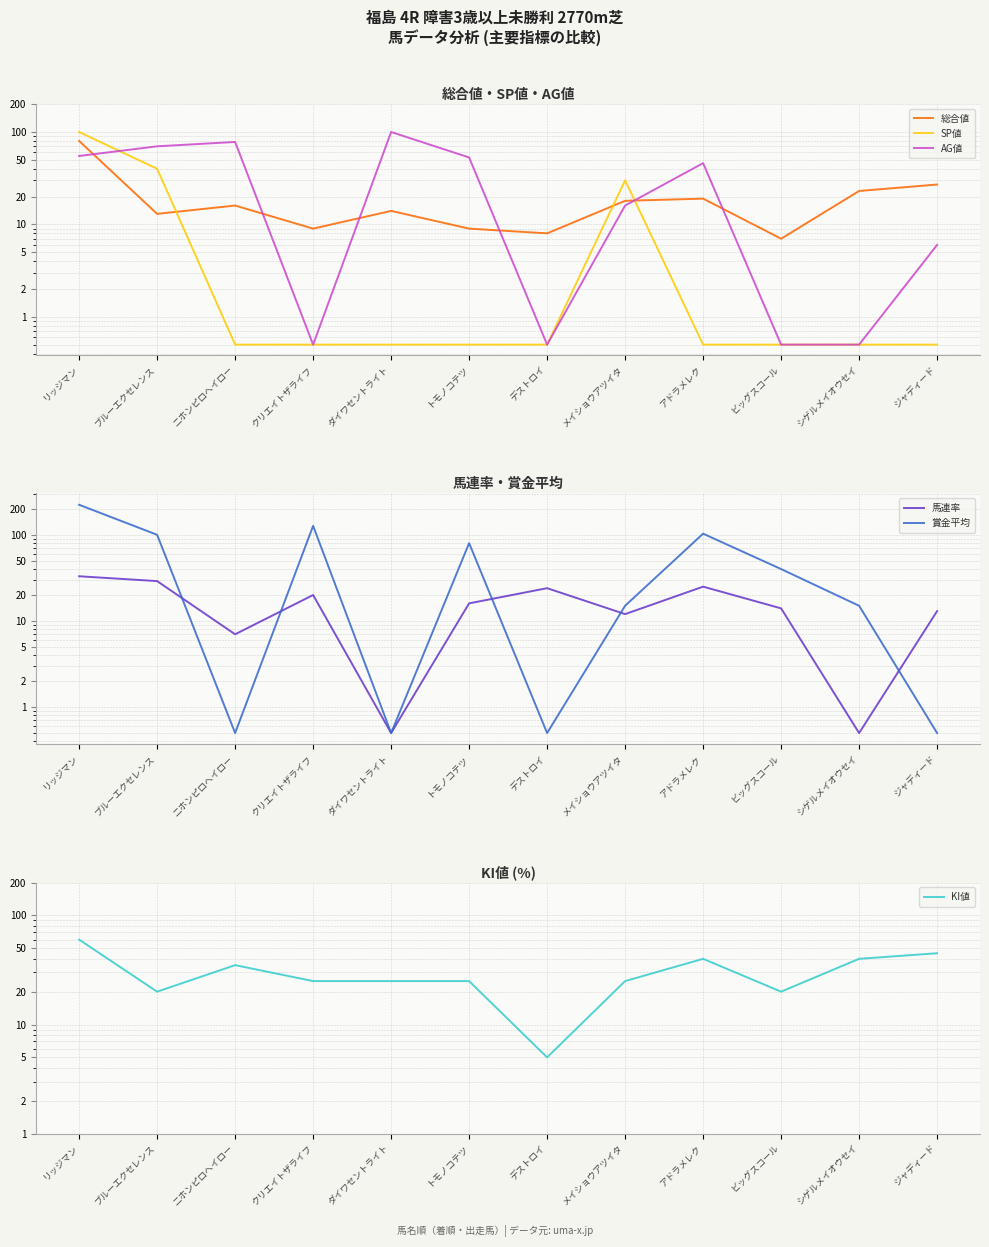

Reading left to right, transcribe all the data shown in this chart.

総合値: リッジマン=80.0	ブルーエクセレンス=13.0	ニホンピロヘイロー=16.0	クリエイトザライフ=9.0	ダイワセントライト=14.0	トモノコテツ=9.0	デストロイ=8.0	メイショウアツイタ=18.0	アドラメレク=19.0	ビッグスコール=7.0	シゲルメイオウセイ=23.0	ジャディード=27.0
SP値: リッジマン=100.0	ブルーエクセレンス=40.0	ニホンピロヘイロー=0.5	クリエイトザライフ=0.5	ダイワセントライト=0.5	トモノコテツ=0.5	デストロイ=0.5	メイショウアツイタ=30.0	アドラメレク=0.5	ビッグスコール=0.5	シゲルメイオウセイ=0.5	ジャディード=0.5
AG値: リッジマン=55.0	ブルーエクセレンス=70.0	ニホンピロヘイロー=78.0	クリエイトザライフ=0.5	ダイワセントライト=100.0	トモノコテツ=53.0	デストロイ=0.5	メイショウアツイタ=16.0	アドラメレク=46.0	ビッグスコール=0.5	シゲルメイオウセイ=0.5	ジャディード=6.0
馬連率: リッジマン=33.0	ブルーエクセレンス=29.0	ニホンピロヘイロー=7.0	クリエイトザライフ=20.0	ダイワセントライト=0.5	トモノコテツ=16.0	デストロイ=24.0	メイショウアツイタ=12.0	アドラメレク=25.0	ビッグスコール=14.0	シゲルメイオウセイ=0.5	ジャディード=13.0
賞金平均: リッジマン=223.0	ブルーエクセレンス=100.0	ニホンピロヘイロー=0.5	クリエイトザライフ=127.0	ダイワセントライト=0.5	トモノコテツ=80.0	デストロイ=0.5	メイショウアツイタ=15.0	アドラメレク=103.0	ビッグスコール=40.0	シゲルメイオウセイ=15.0	ジャディード=0.5
KI値: リッジマン=60.0	ブルーエクセレンス=20.0	ニホンピロヘイロー=35.0	クリエイトザライフ=25.0	ダイワセントライト=25.0	トモノコテツ=25.0	デストロイ=5.0	メイショウアツイタ=25.0	アドラメレク=40.0	ビッグスコール=20.0	シゲルメイオウセイ=40.0	ジャディード=45.0